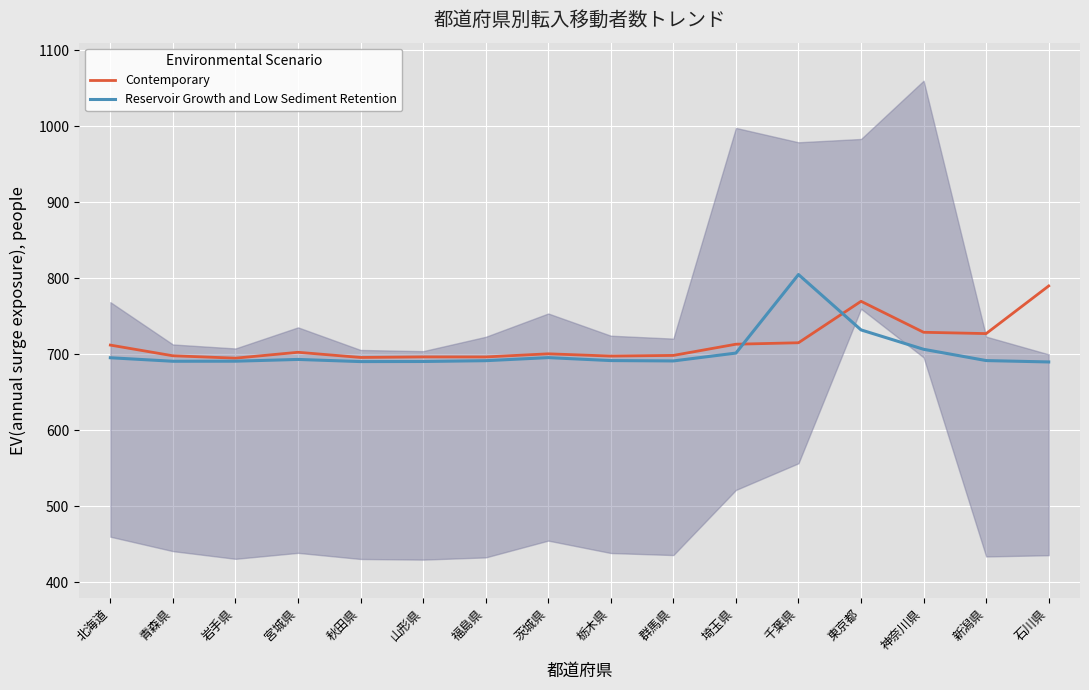

How many data points in Contemporary are above 702?

8